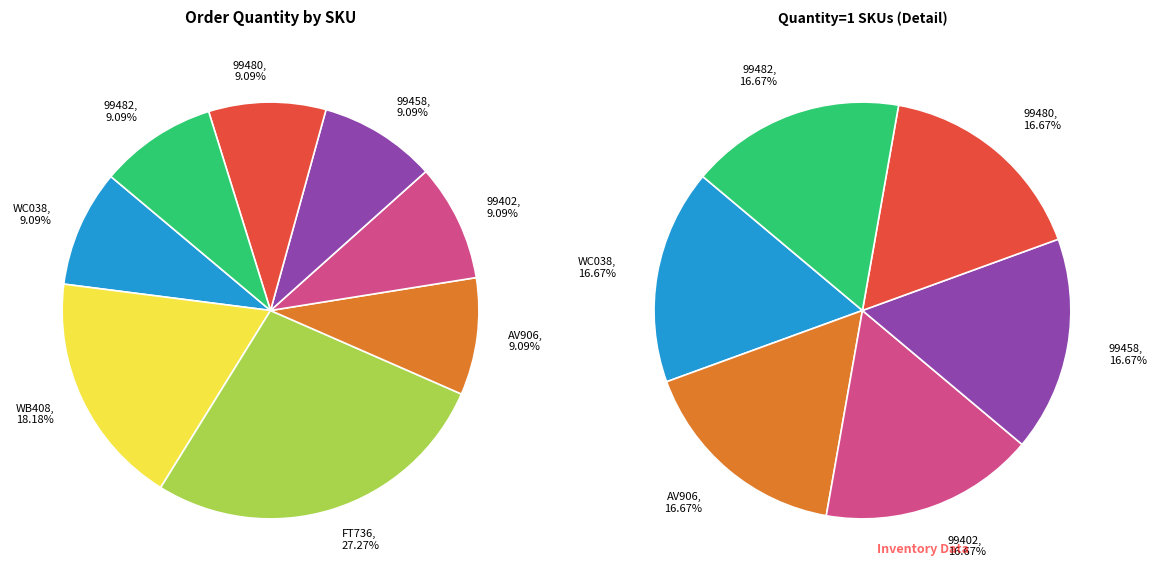

Combined, do 99402 and 99480 account for over 50%?

No